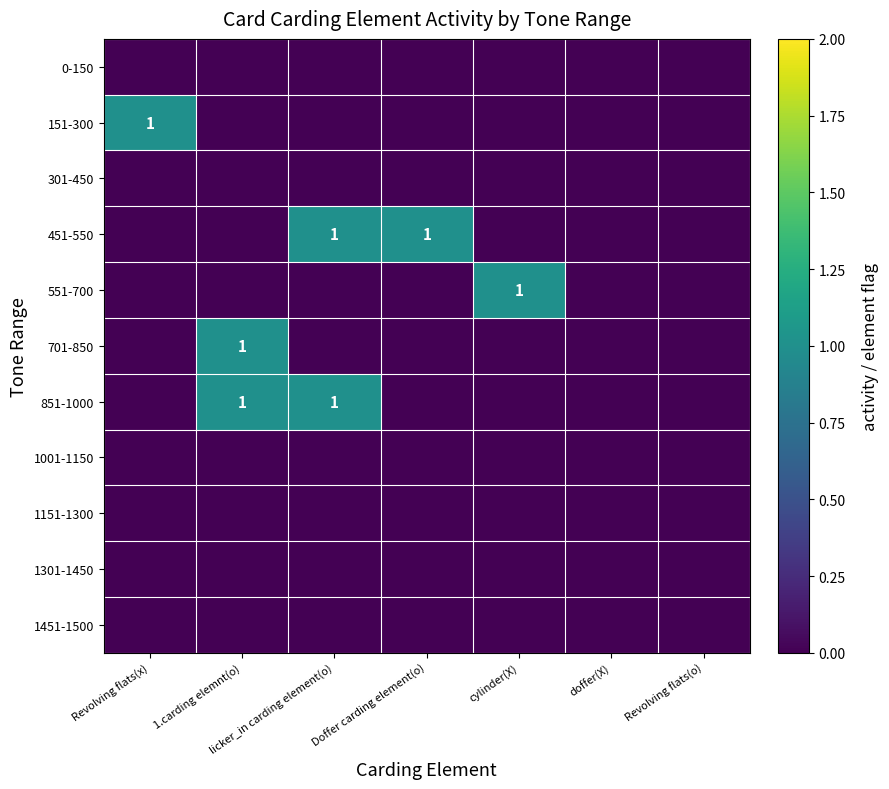

What is the difference between the maximum and minimum values in the 451-550 series?

1